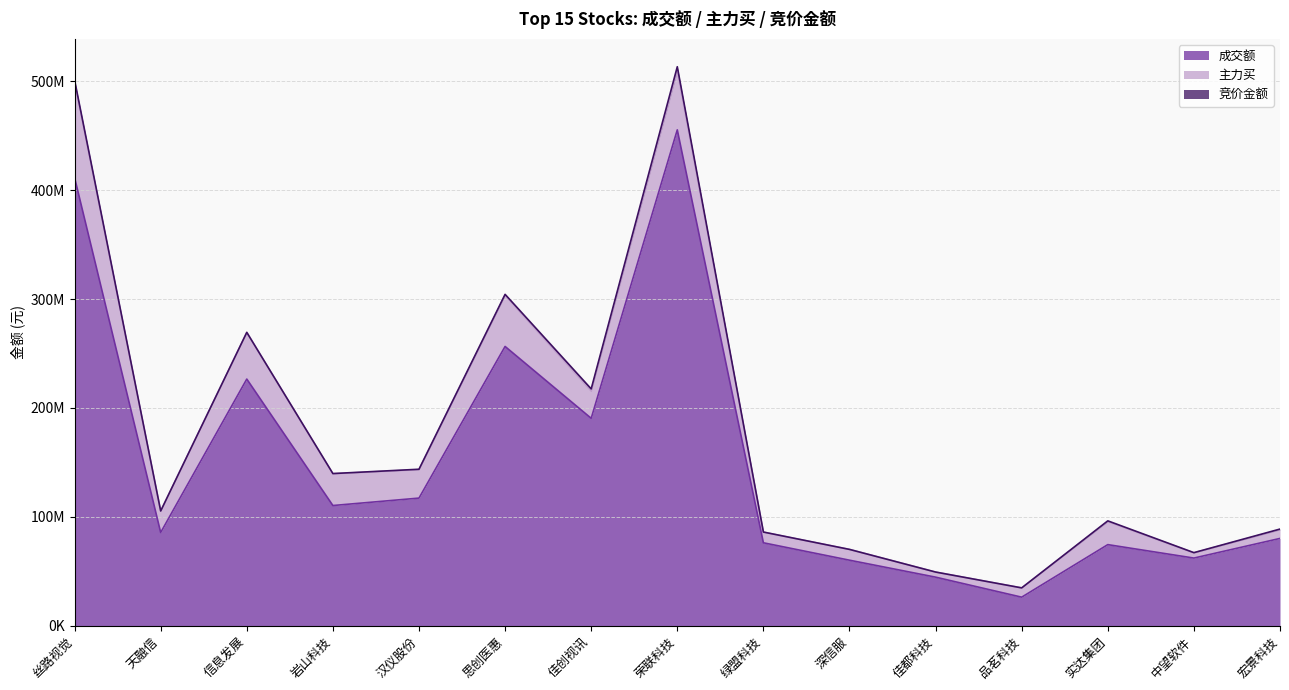

Is it true that 竞价金额 equals 18940 at 深信服?

True